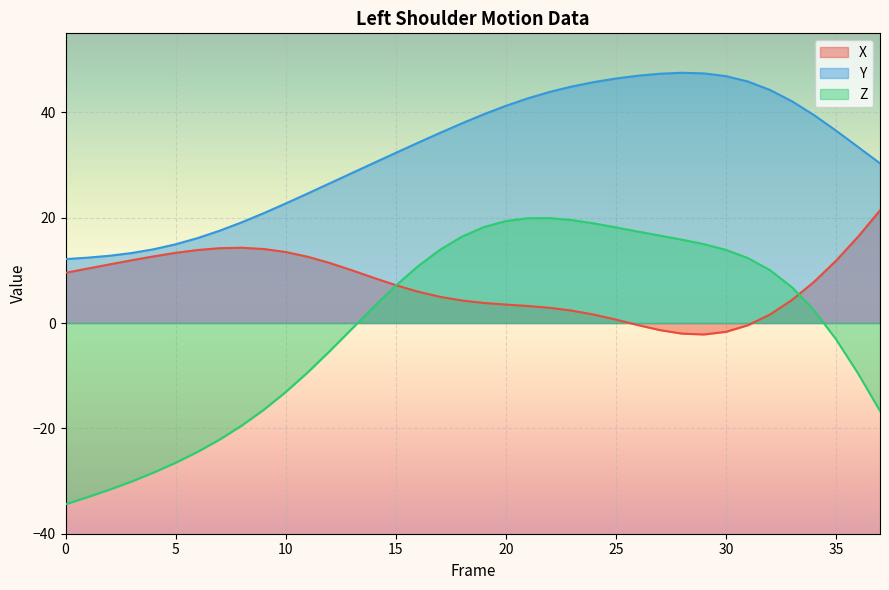

Is it true that Z equals 13.9 at 30?

True